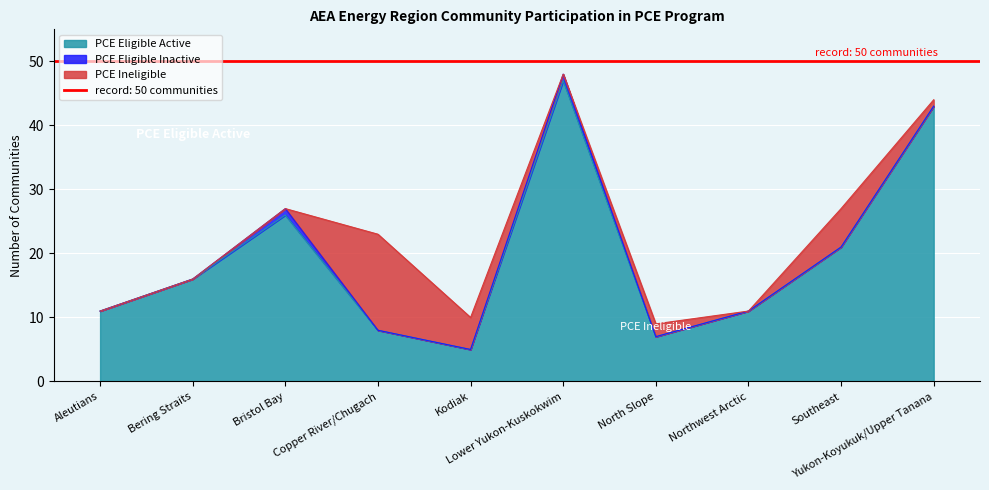

What position from the left is Copper River/Chugach?

4